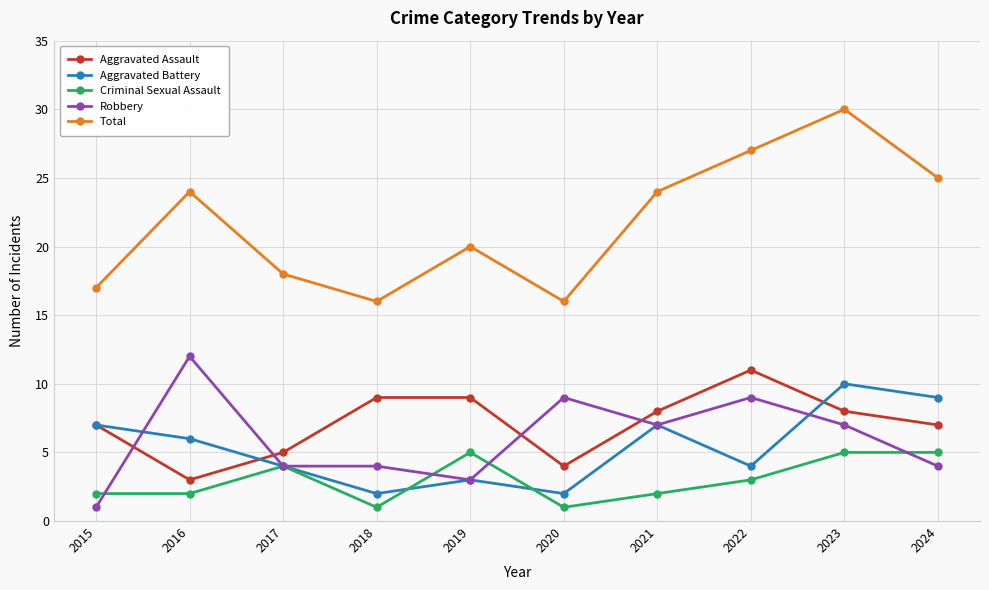

Reading left to right, list all the values displayed in this chart.

Aggravated Assault: 7	3	5	9	9	4	8	11	8	7
Aggravated Battery: 7	6	4	2	3	2	7	4	10	9
Criminal Sexual Assault: 2	2	4	1	5	1	2	3	5	5
Robbery: 1	12	4	4	3	9	7	9	7	4
Total: 17	24	18	16	20	16	24	27	30	25